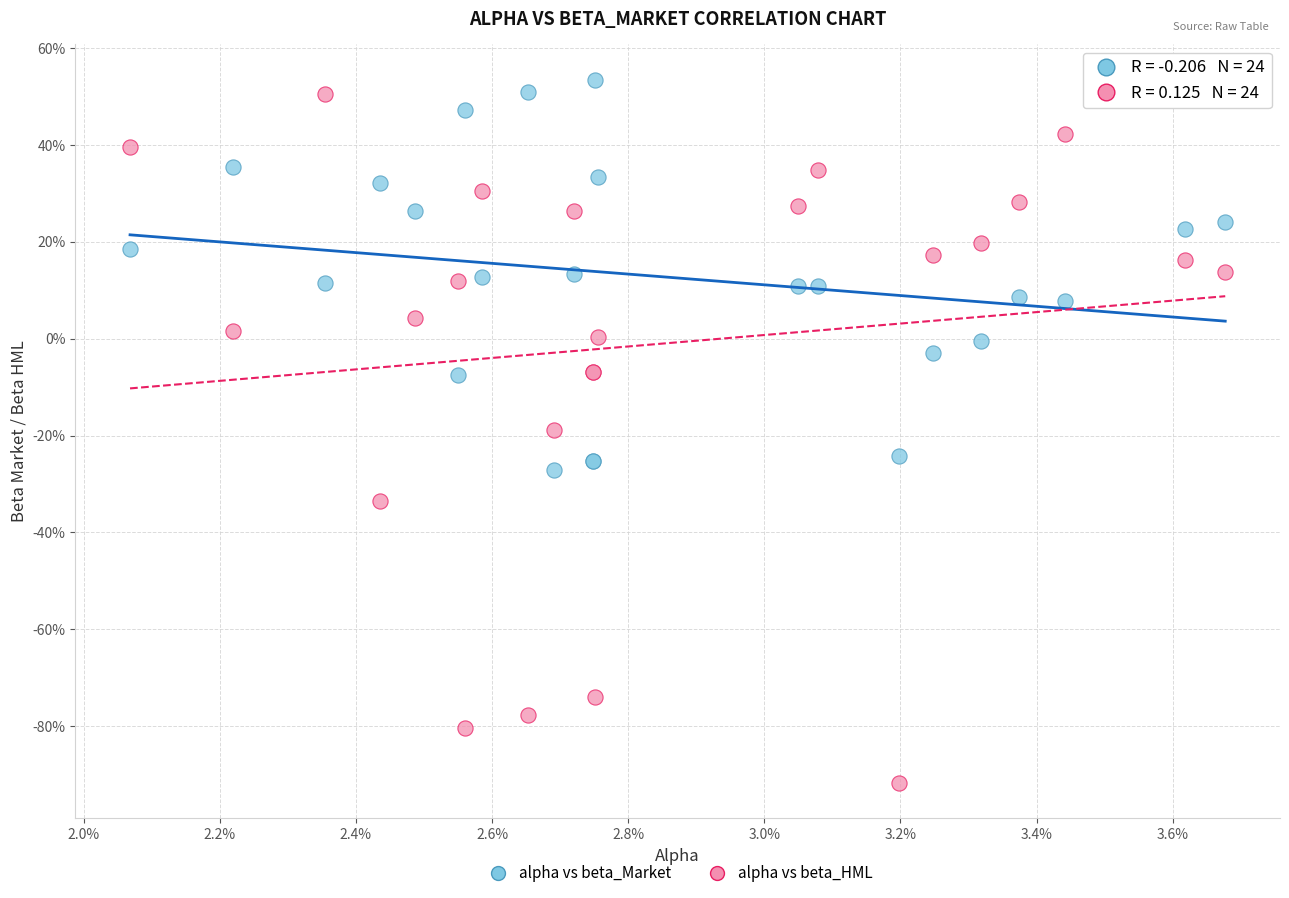

Which series reaches the maximum Y coordinate?

alpha vs beta_Market